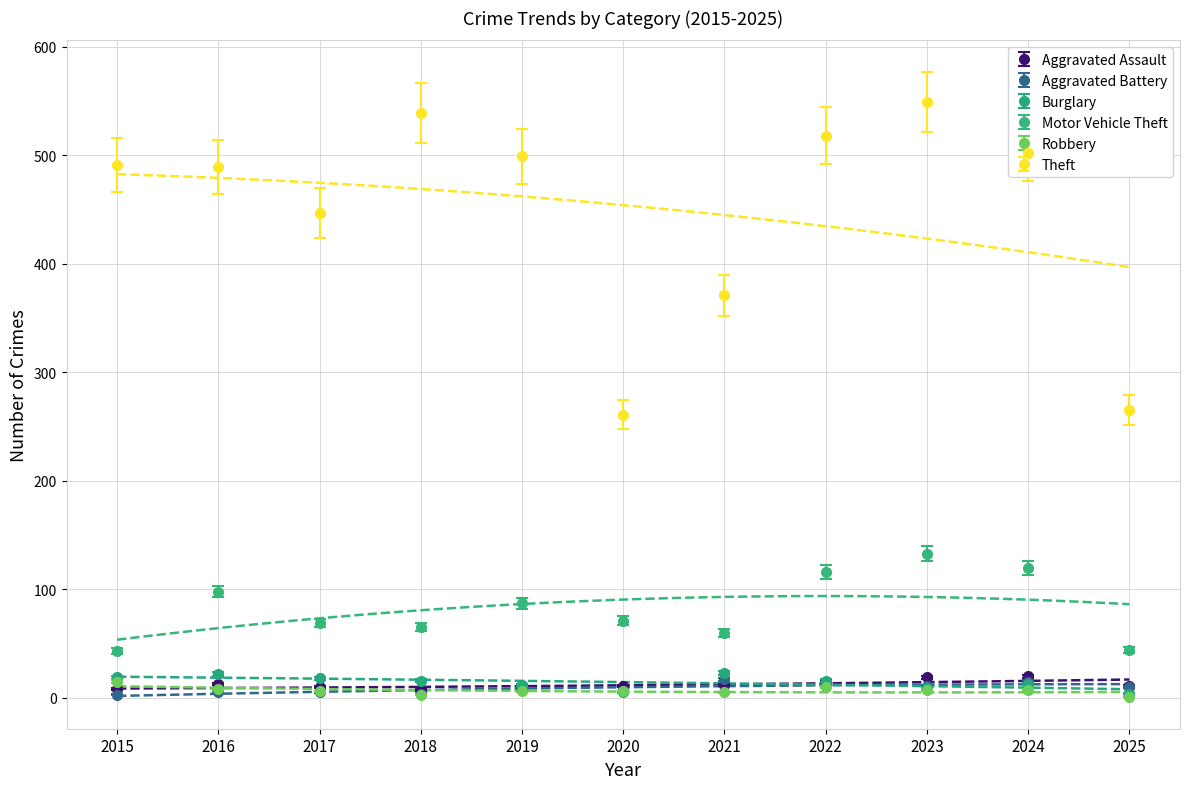

What is the minimum value shown in the chart?

1.6